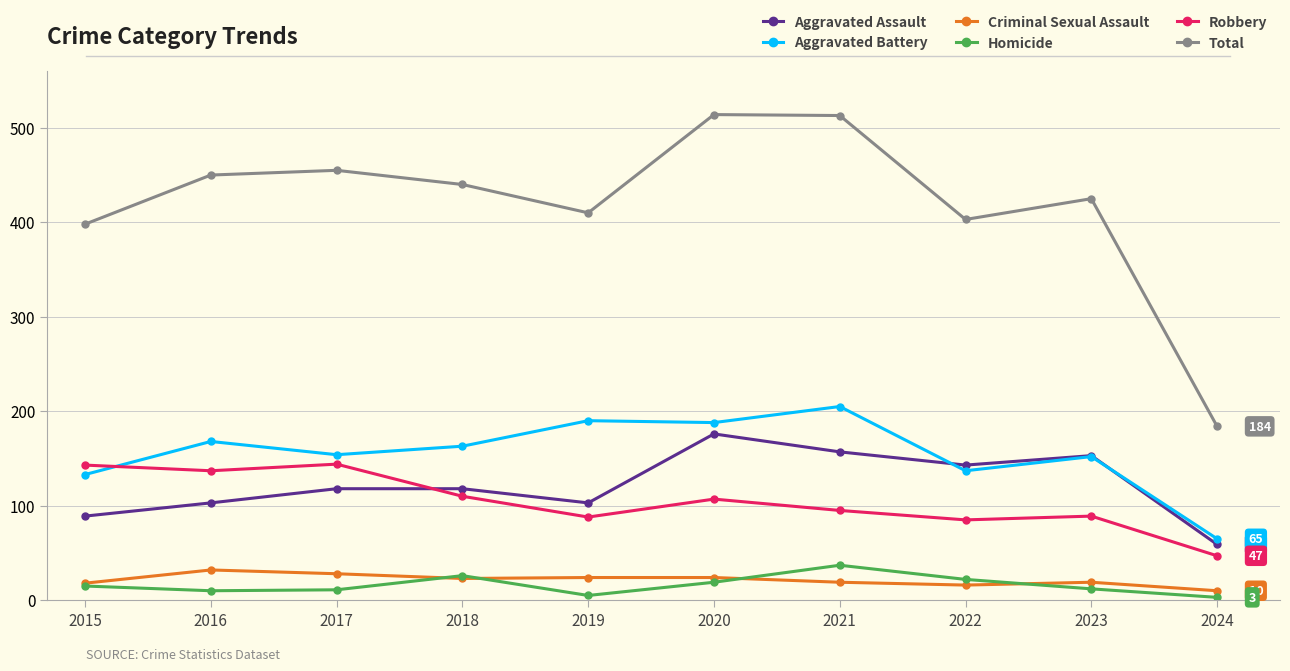

Between 2017 and 2024, which series saw the biggest shift?

Total